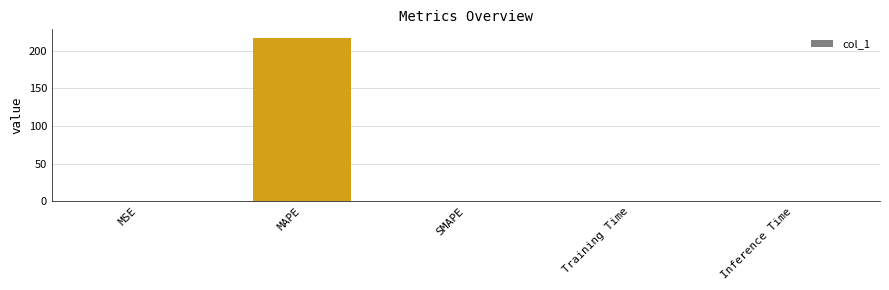

What is the greatest value displayed?

217.7